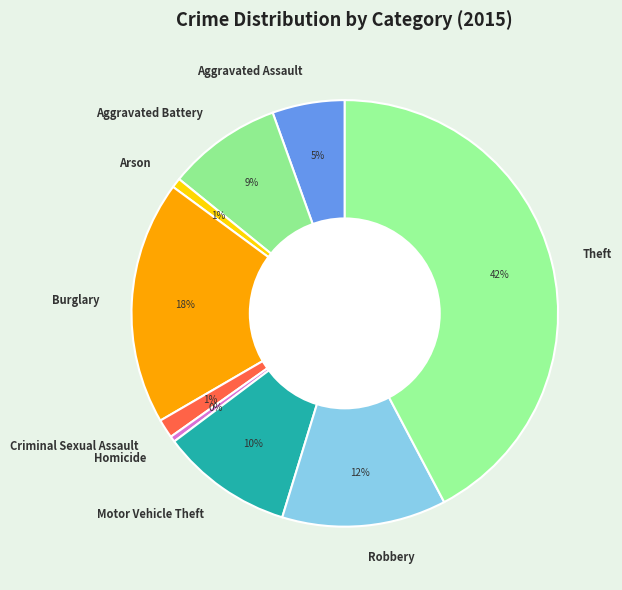

Is there a majority slice in this chart?

No